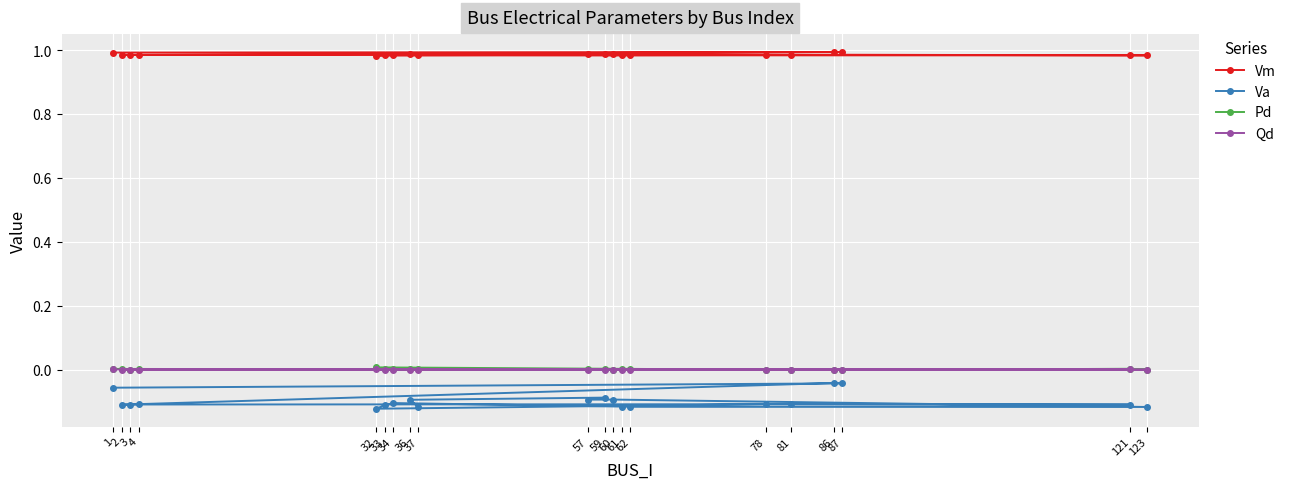

Which series has the widest spread of values?

Va